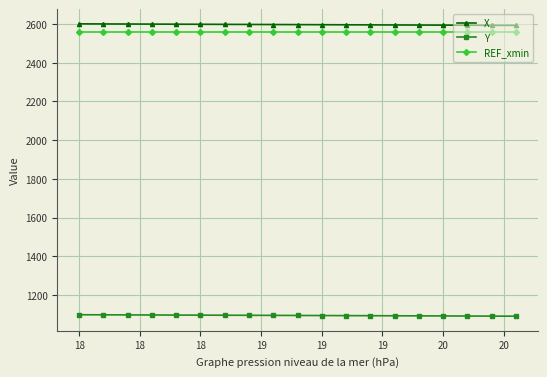

At how many categories does at least one series exceed 1120?

19